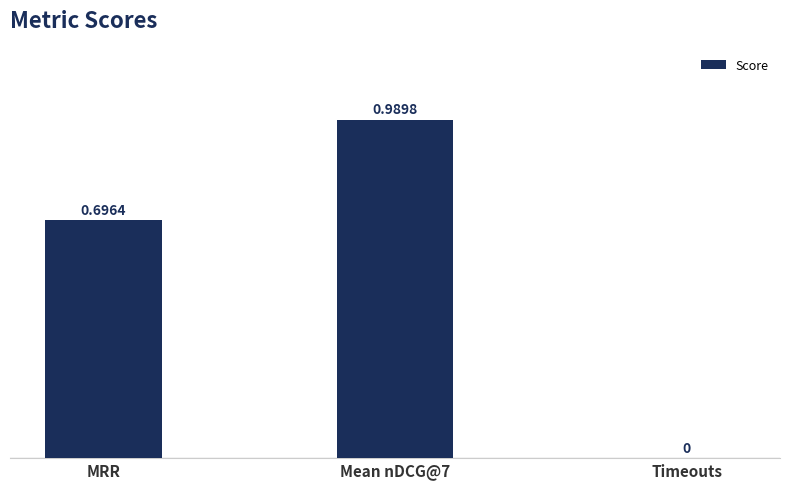

Where is the data nearest to the value 0?

Timeouts